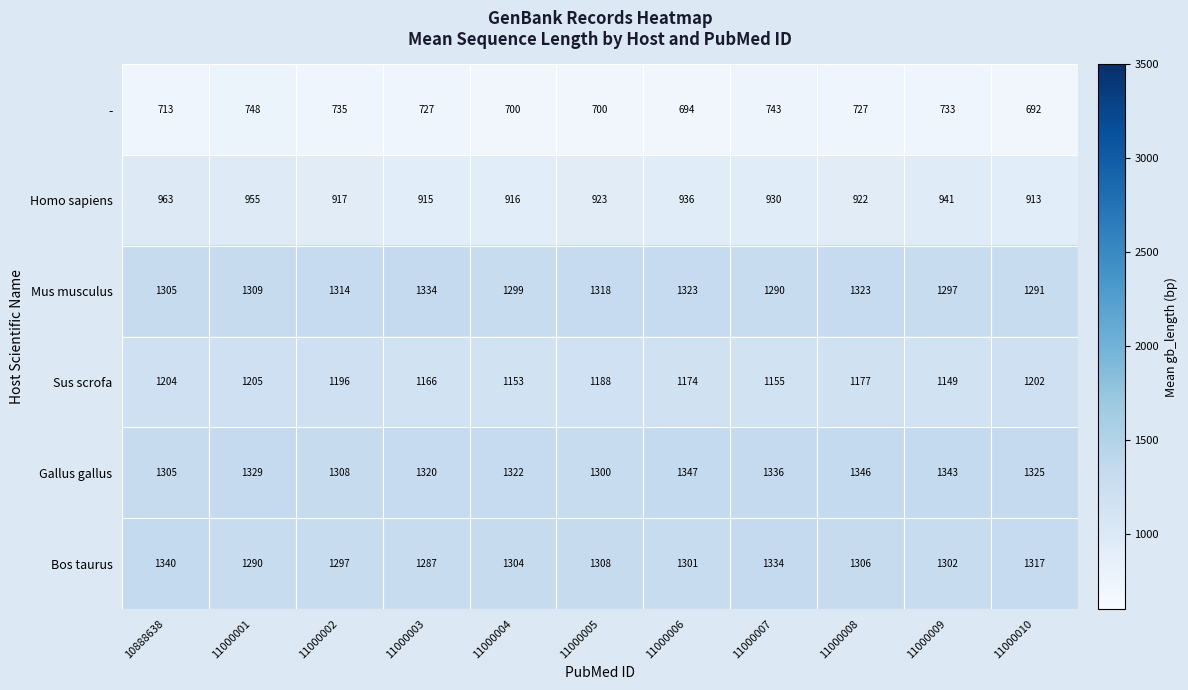

Read the Bos taurus value at 11000007, to the nearest 10.

1330